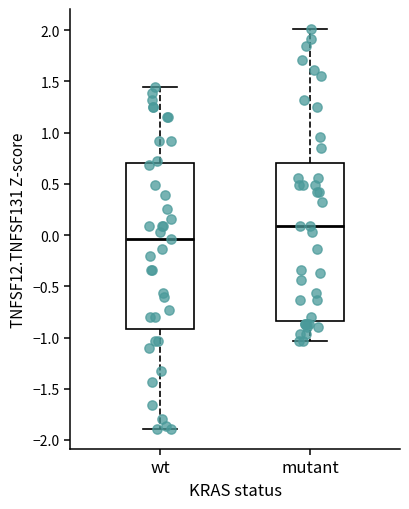

Which box's median line is the highest?

mutant